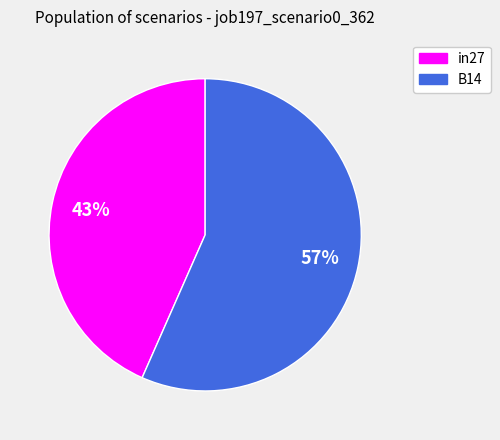

Does any single category account for the majority?

Yes